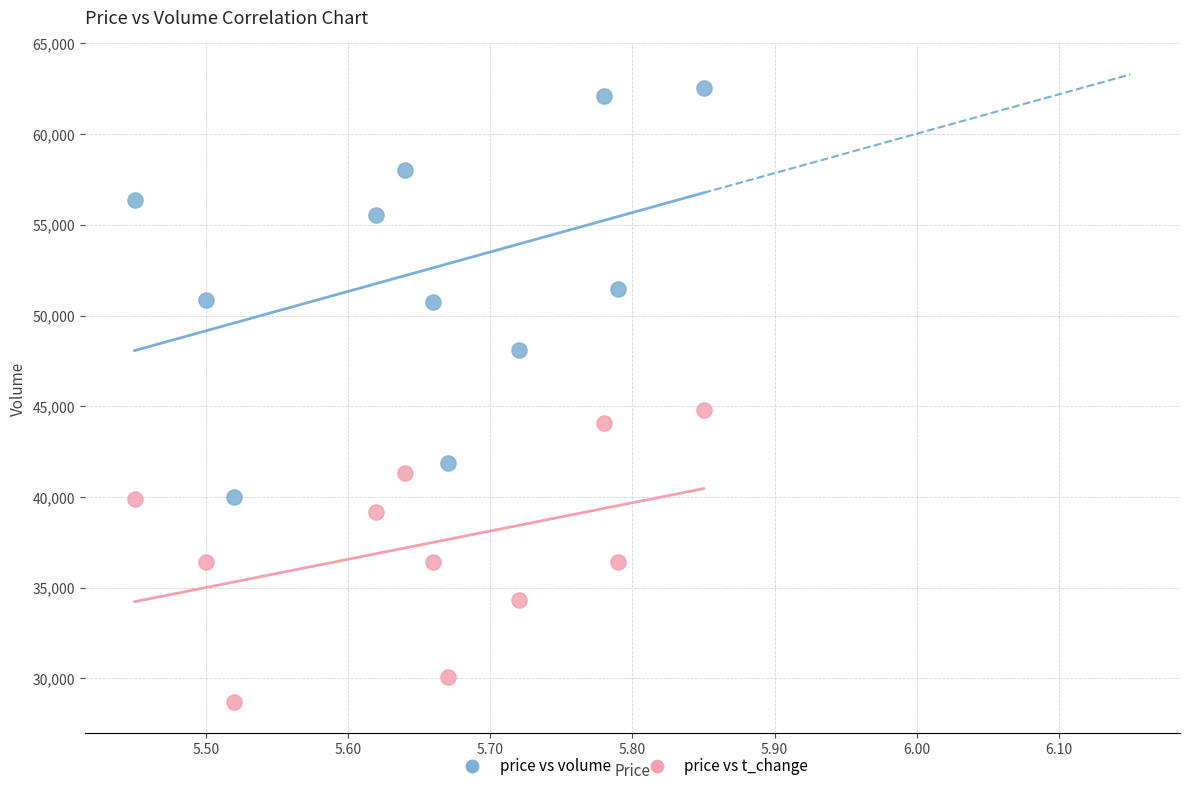

Across all data points, what is the range of Y values (max minus min)?

33861.0